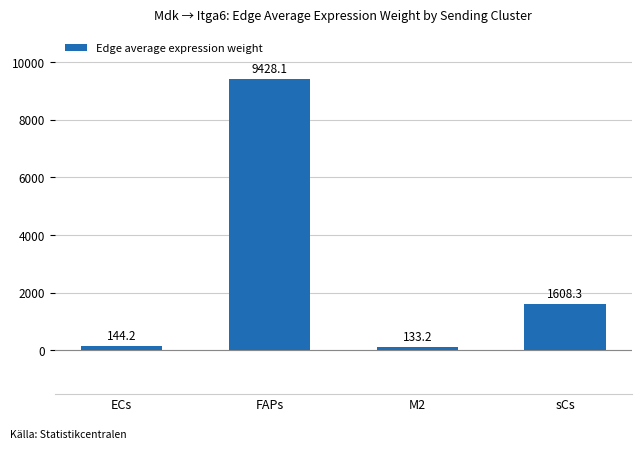

At which category does the chart reach its peak across all series?

FAPs